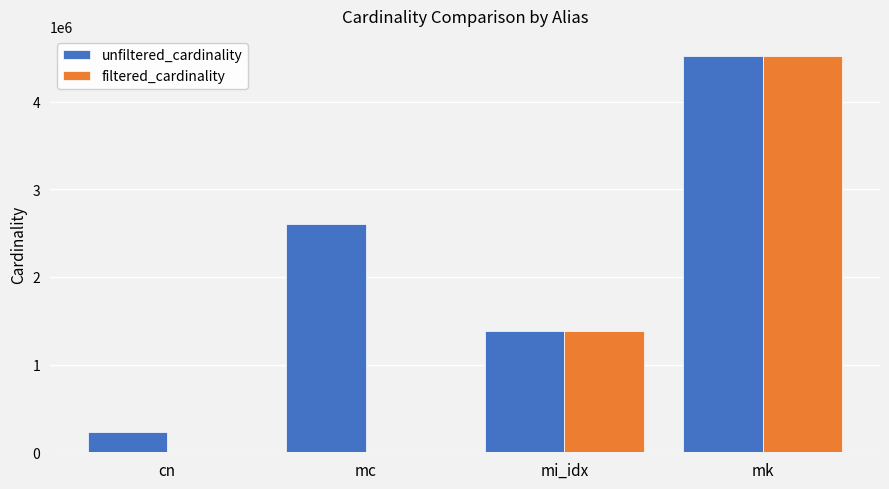

At which label is unfiltered_cardinality closest to 2379463?

mc